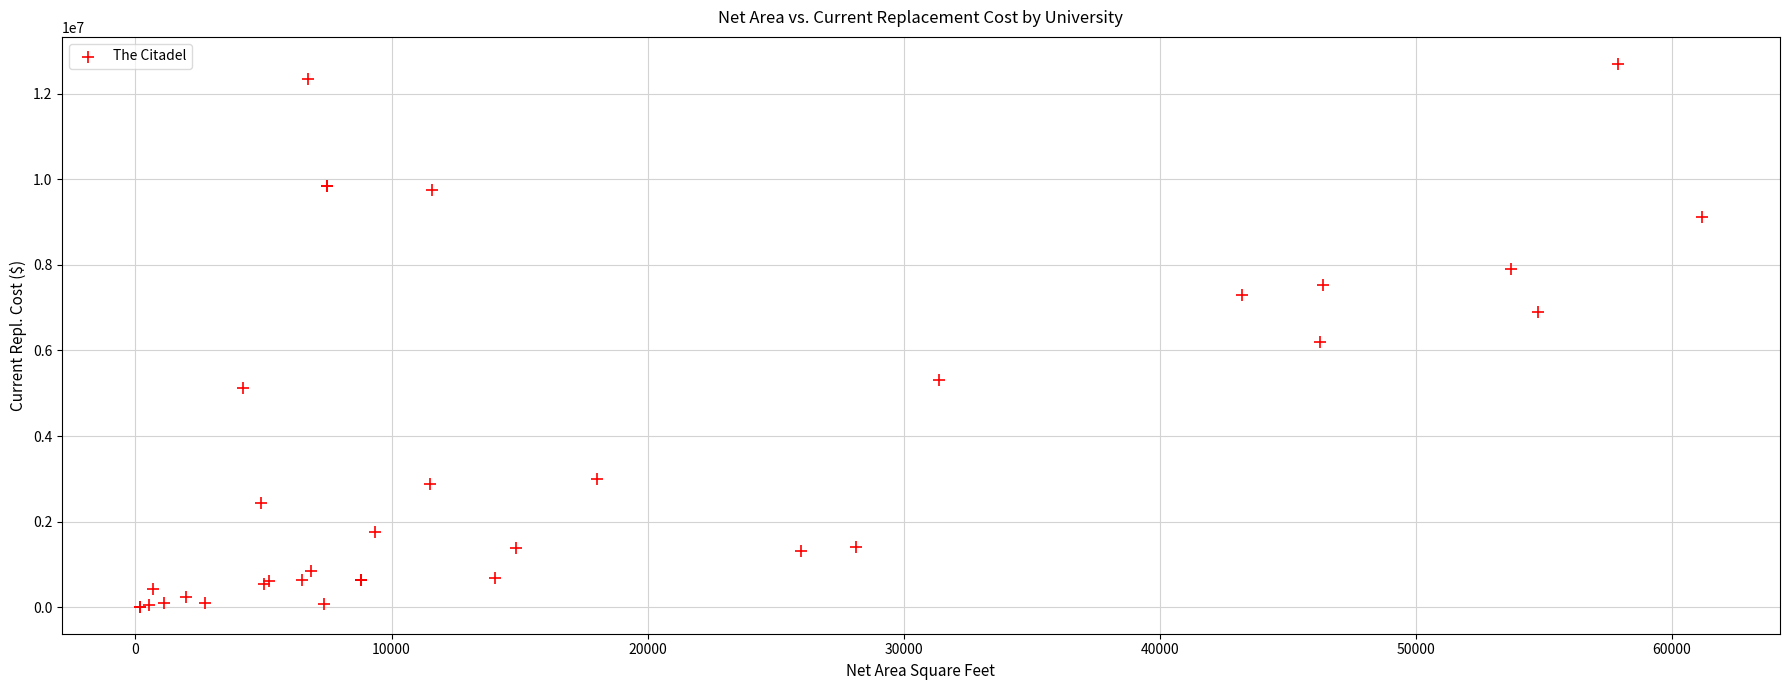

What Y value in the scatter plot is closest to 6354602?

6190280